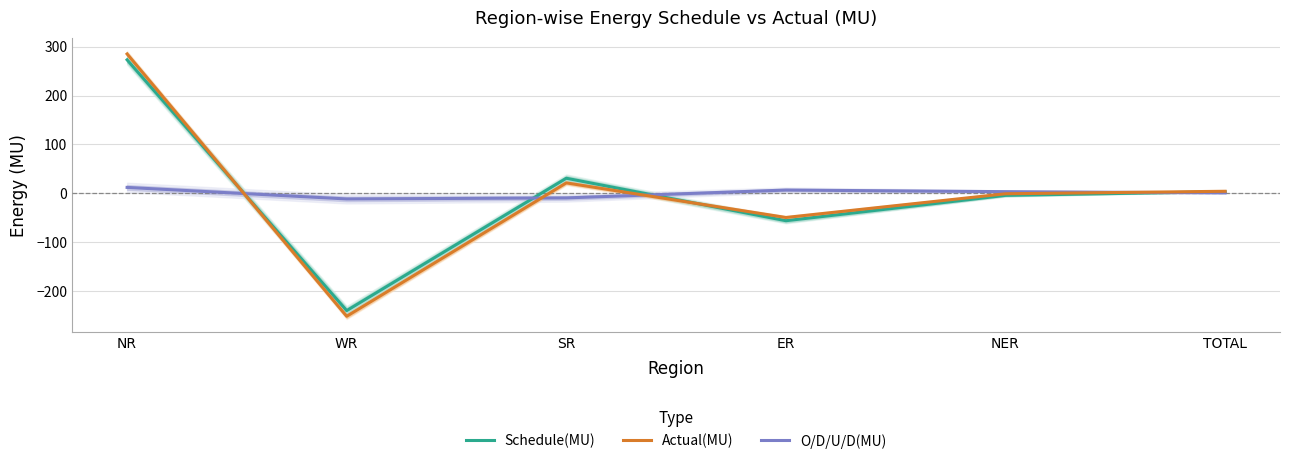

Reading left to right, extract all data points from this chart.

Schedule(MU): 273.3	-240.3	30.8	-56.2	-4.3	3.3
Actual(MU): 285.3	-251.9	21.3	-49.6	-1.0	4.1
O/D/U/D(MU): 12.0	-11.6	-9.5	6.6	3.3	0.8